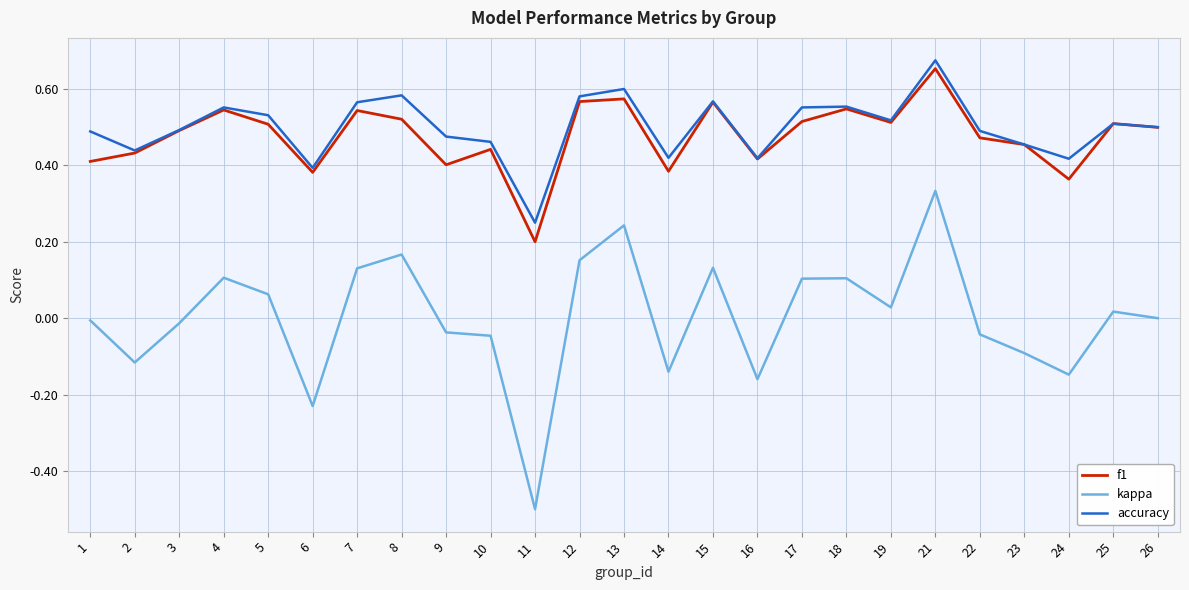

True or false: kappa has a value of 0.3 at 26.

False